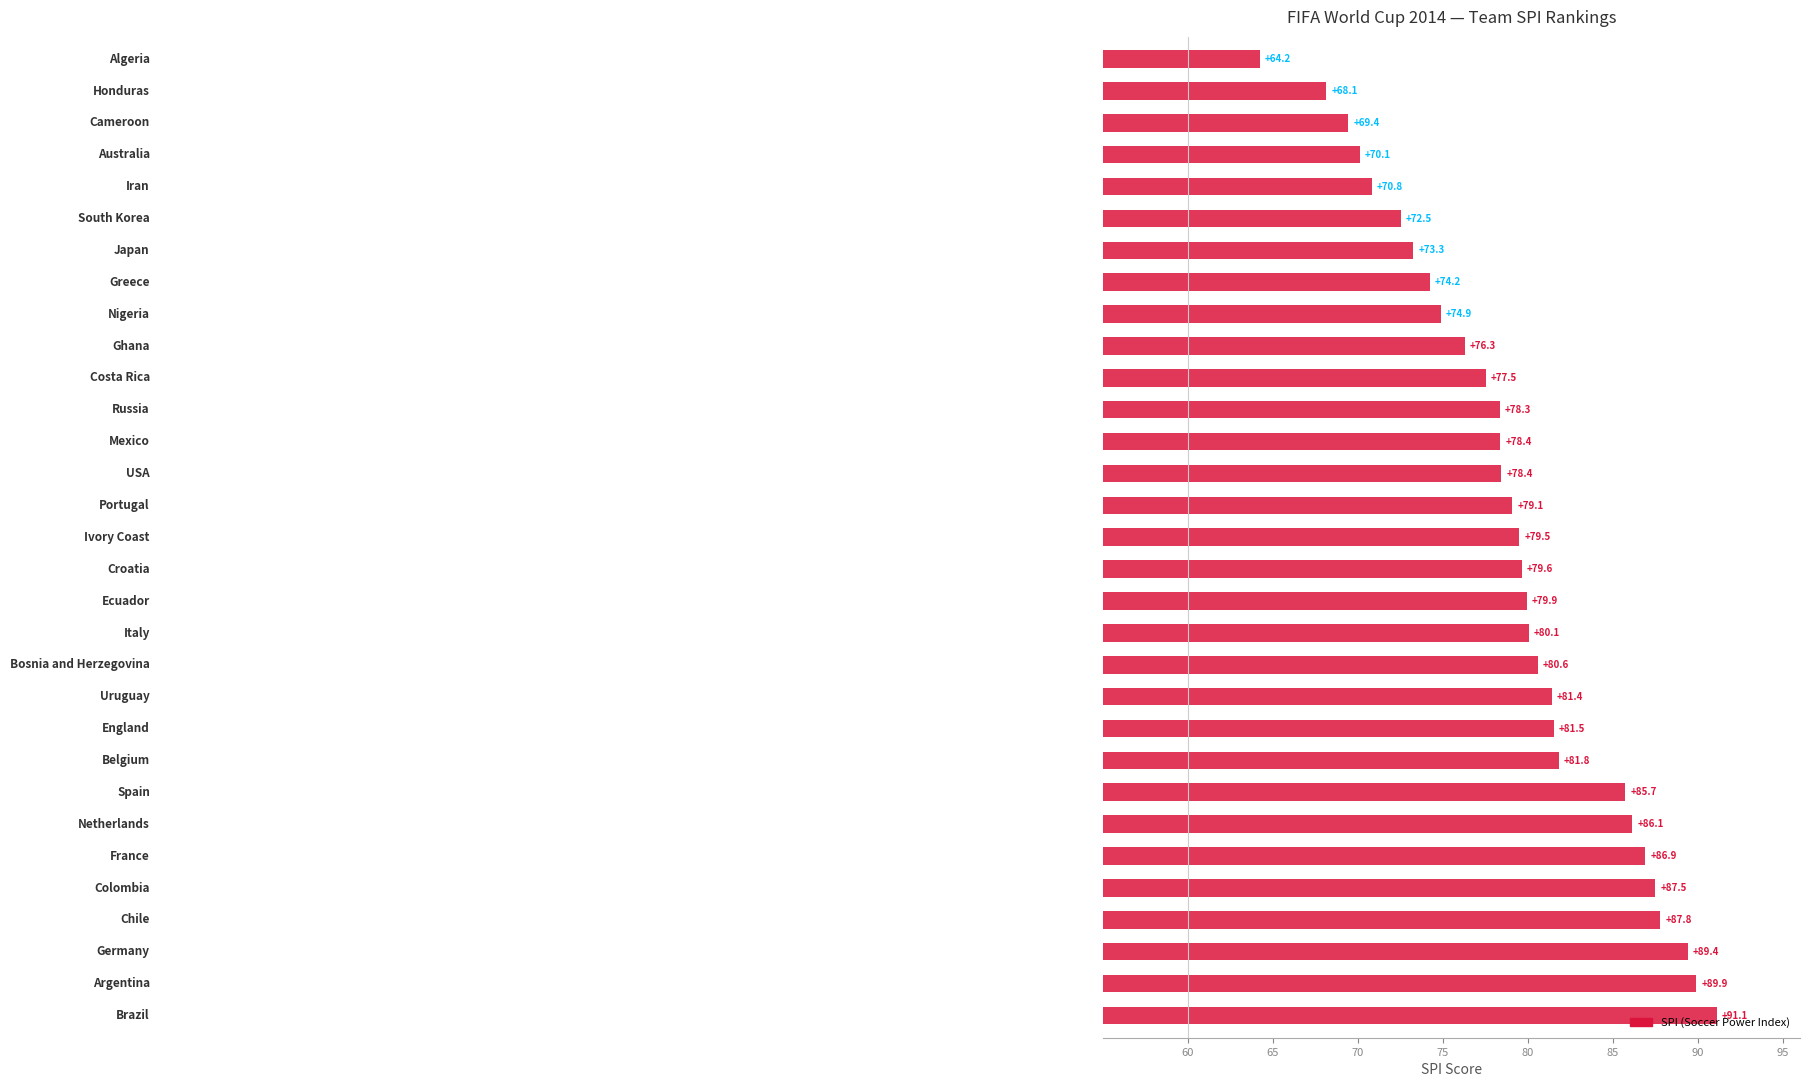

What is the difference between the second highest and minimum values?

25.7